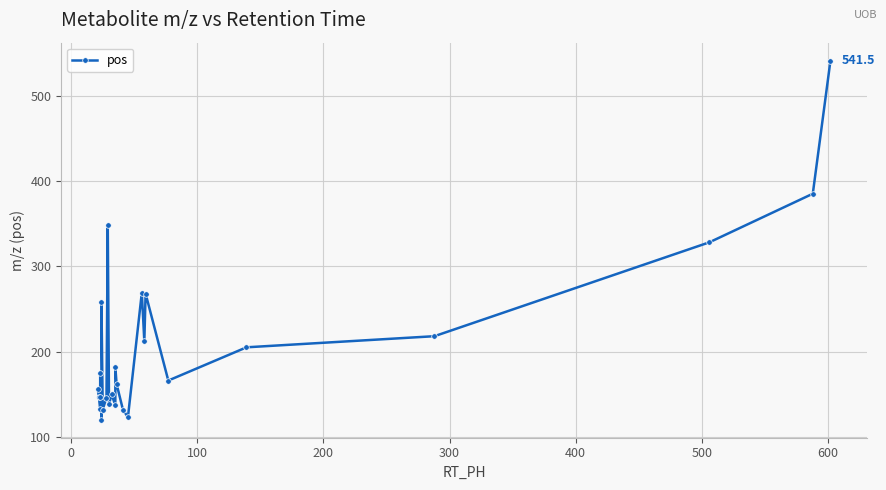

What is the average value?

207.0